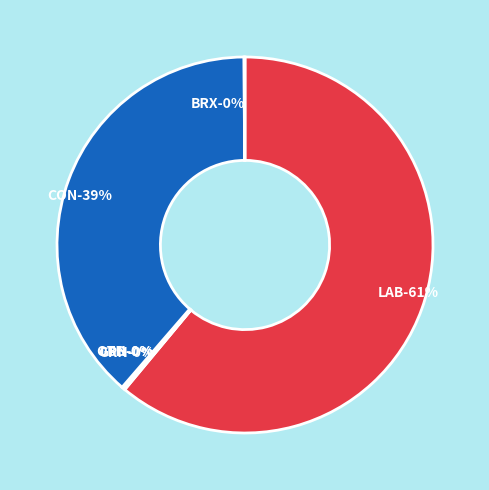

The BRX slice represents 1% of the pie. True or false?

False